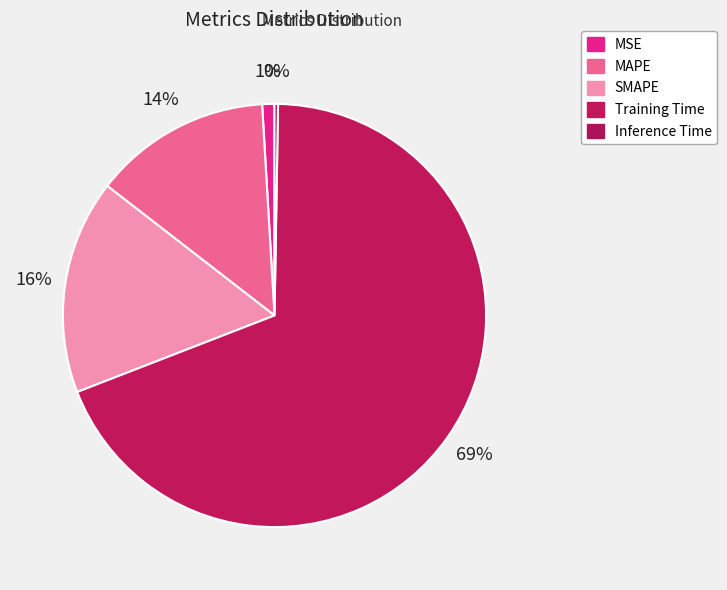

Rank the categories by value from lowest to highest.

Inference Time, MSE, MAPE, SMAPE, Training Time